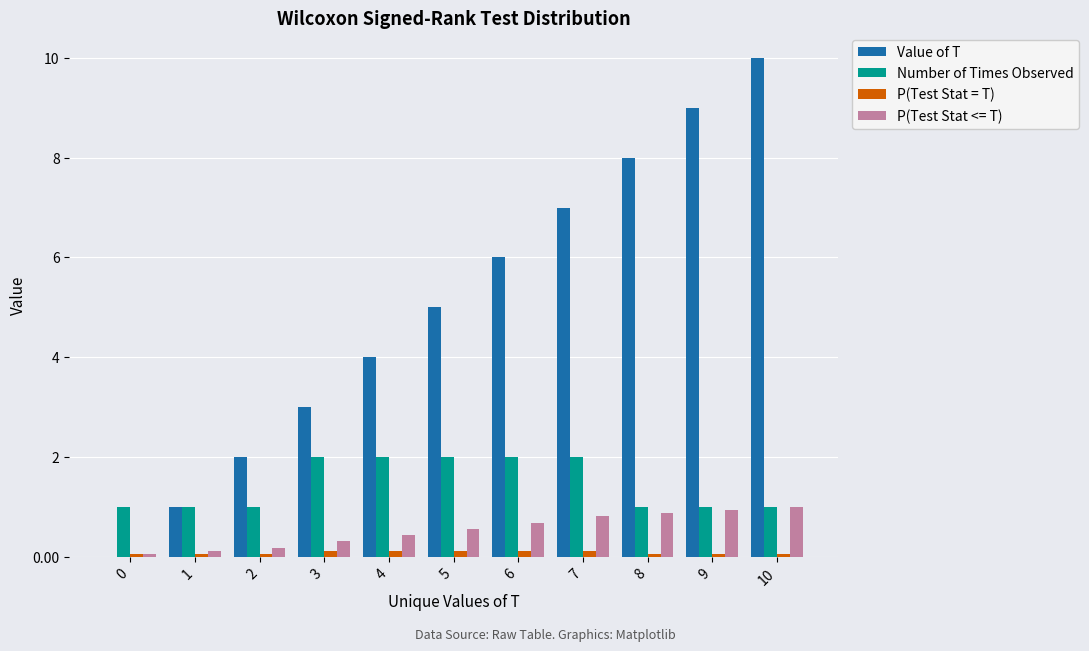

How many categories are shown in the chart?

11